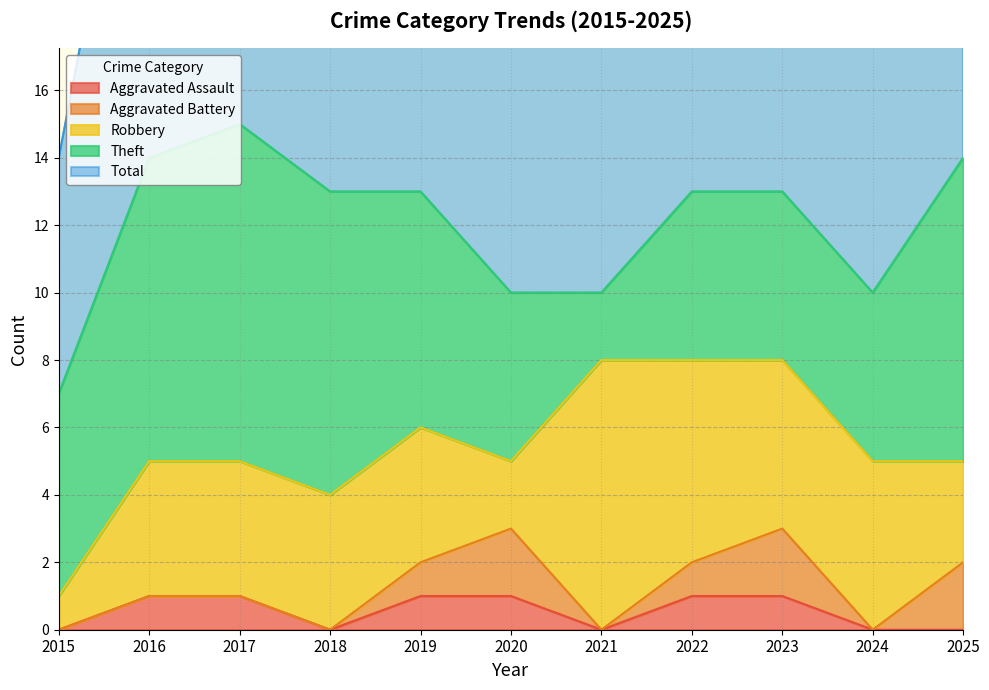

How many lines are shown in the chart?

5